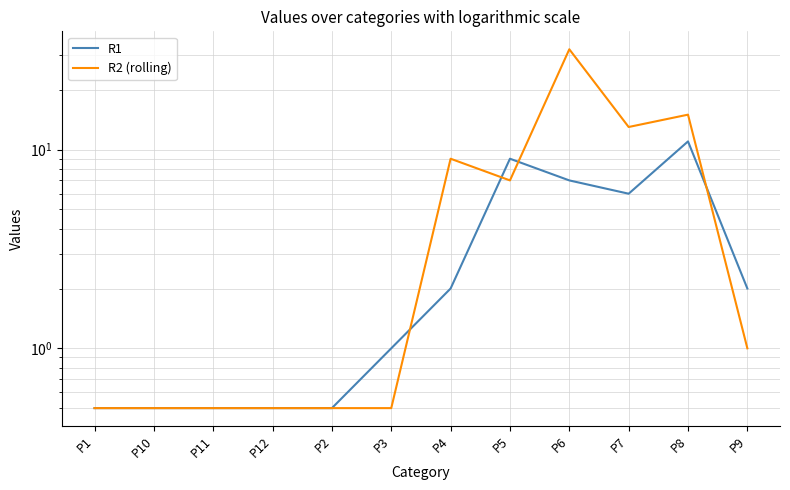

Reading left to right, what are all the values shown in this chart?

R1: 0.5	0.5	0.5	0.5	0.5	1.0	2.0	9.0	7.0	6.0	11.0	2.0
R2 (rolling): 0.5	0.5	0.5	0.5	0.5	0.5	9.0	7.0	32.0	13.0	15.0	1.0